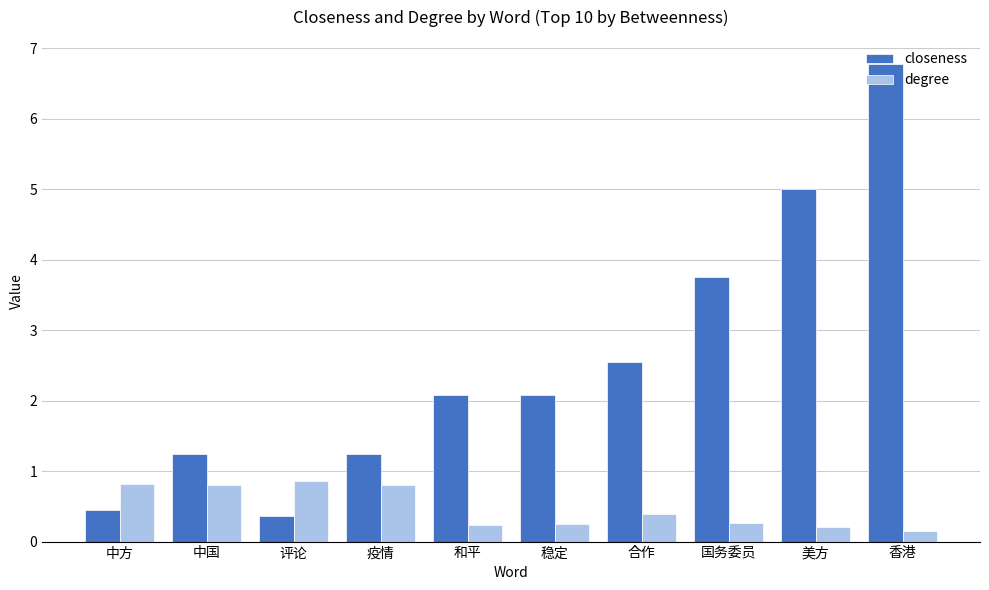

Rank the series at 合作 from highest to lowest value.

closeness, degree